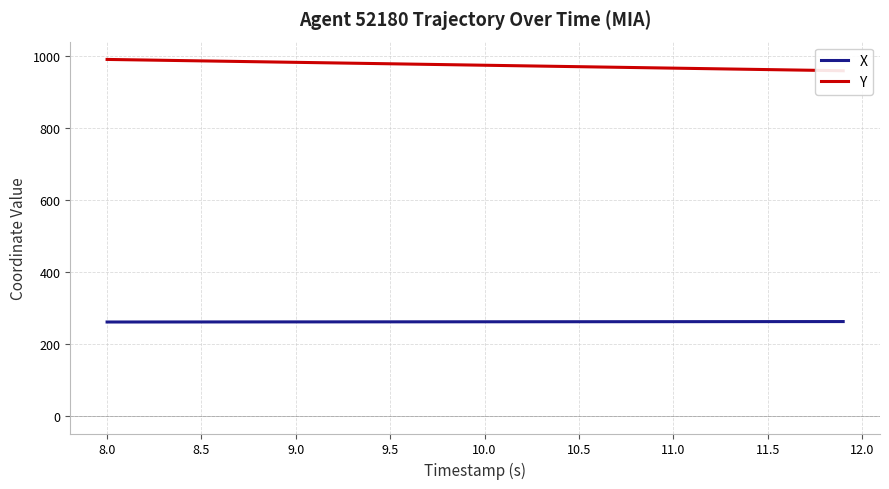

What is the maximum value for X?

261.5